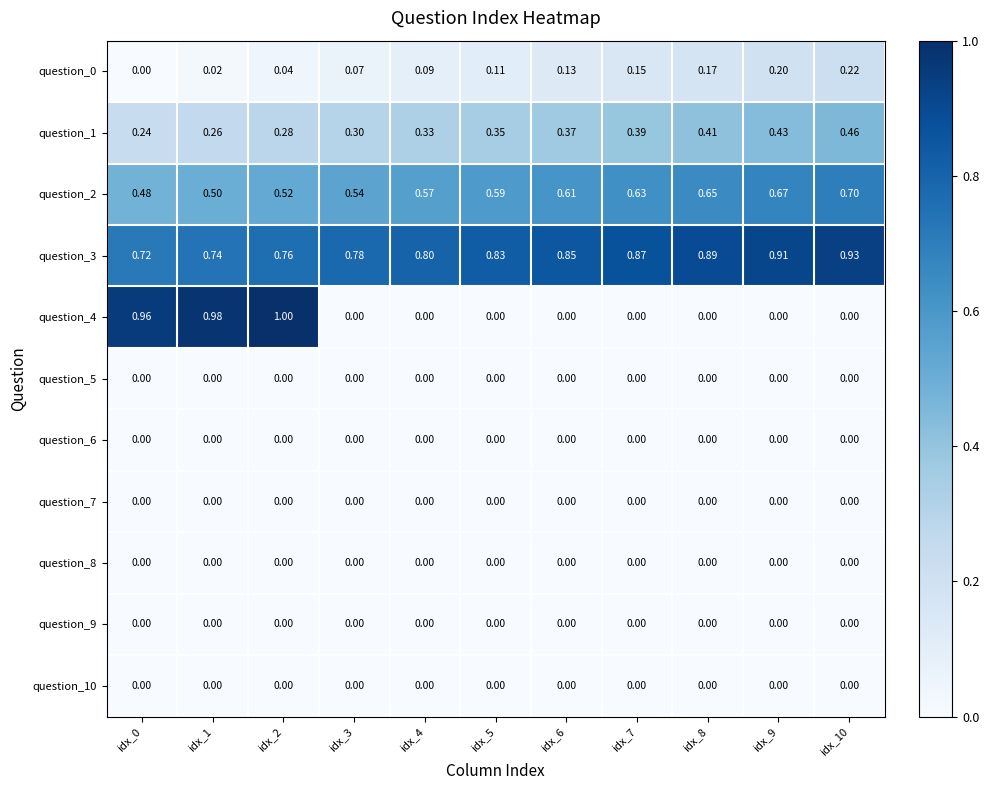

At which category is the sum across all series the highest?

idx_2